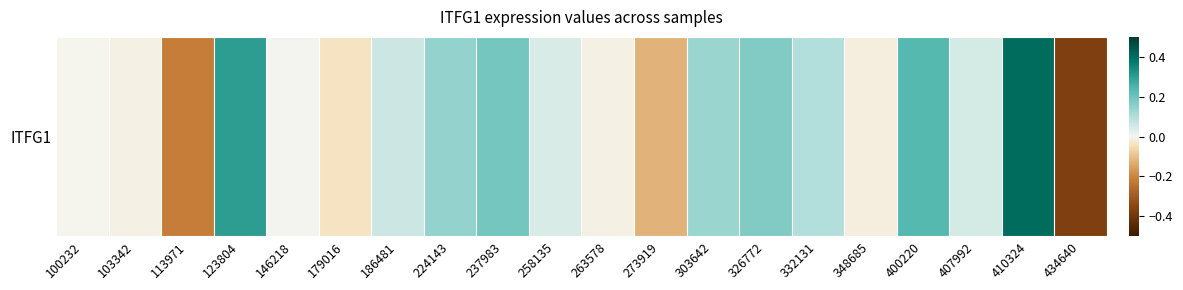

List the labels in order of value, smallest first.

434640, 113971, 273919, 179016, 348685, 263578, 103342, 100232, 146218, 258135, 407992, 186481, 332131, 303642, 224143, 326772, 237983, 400220, 123804, 410324